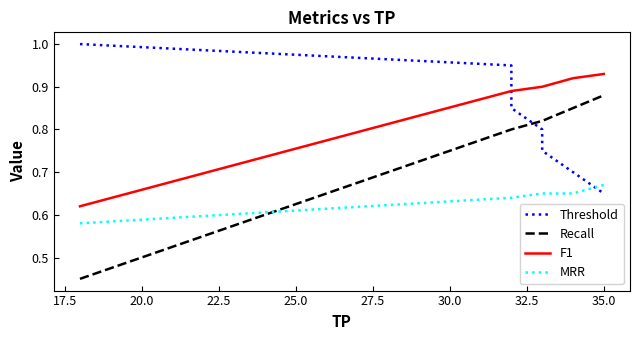

The Threshold series shows 1.7 at 15.0. True or false?

False